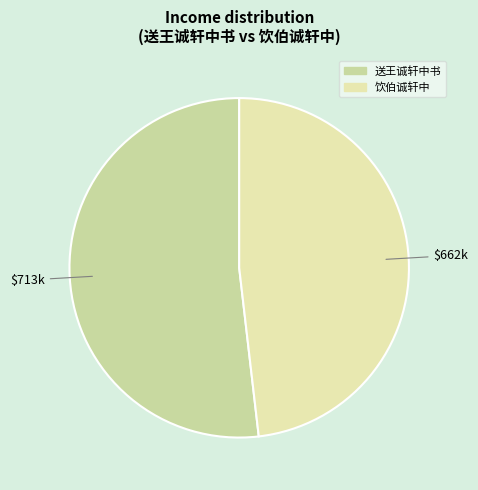

Rank the categories by value from highest to lowest.

送王诚轩中书, 饮伯诚轩中